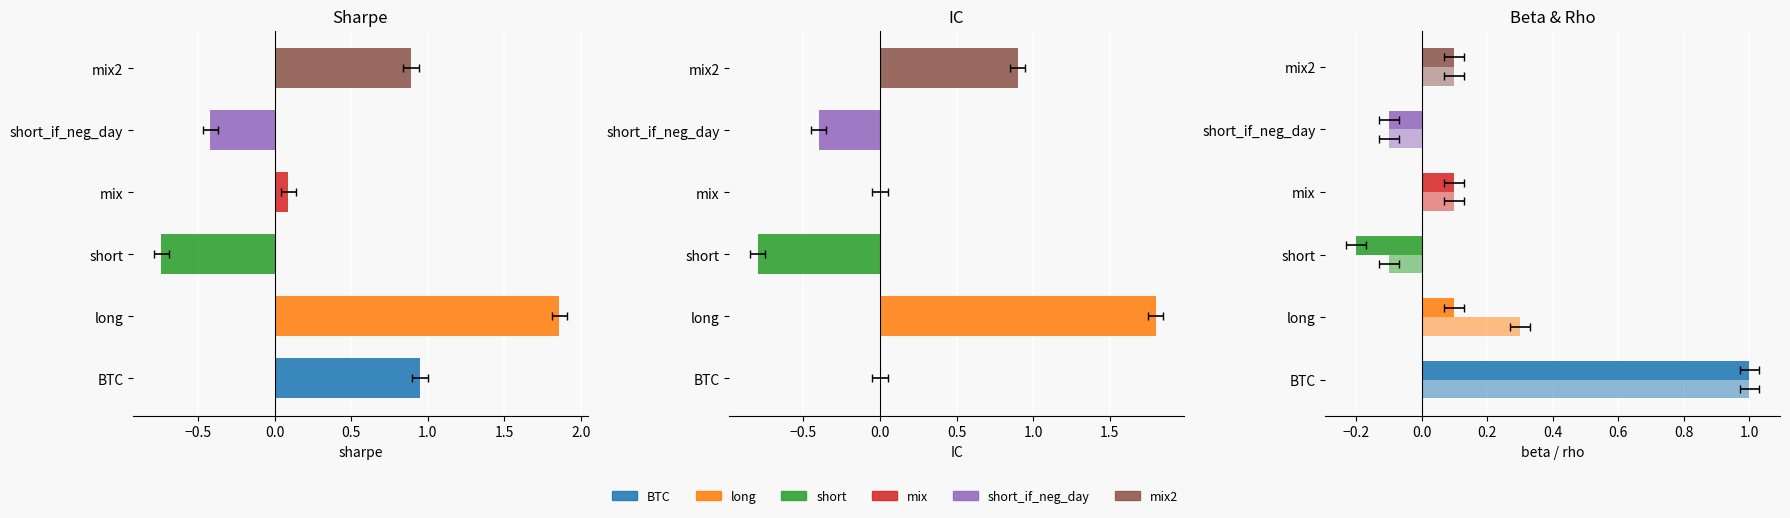

What is the difference between the beta values at mix and BTC?

0.9